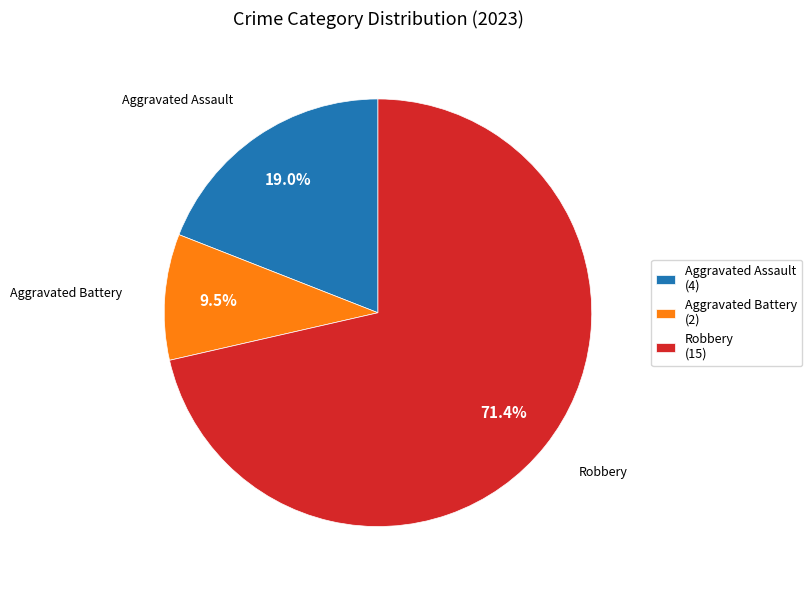

Rank the categories by value from highest to lowest.

Robbery (15), Aggravated Assault (4), Aggravated Battery (2)